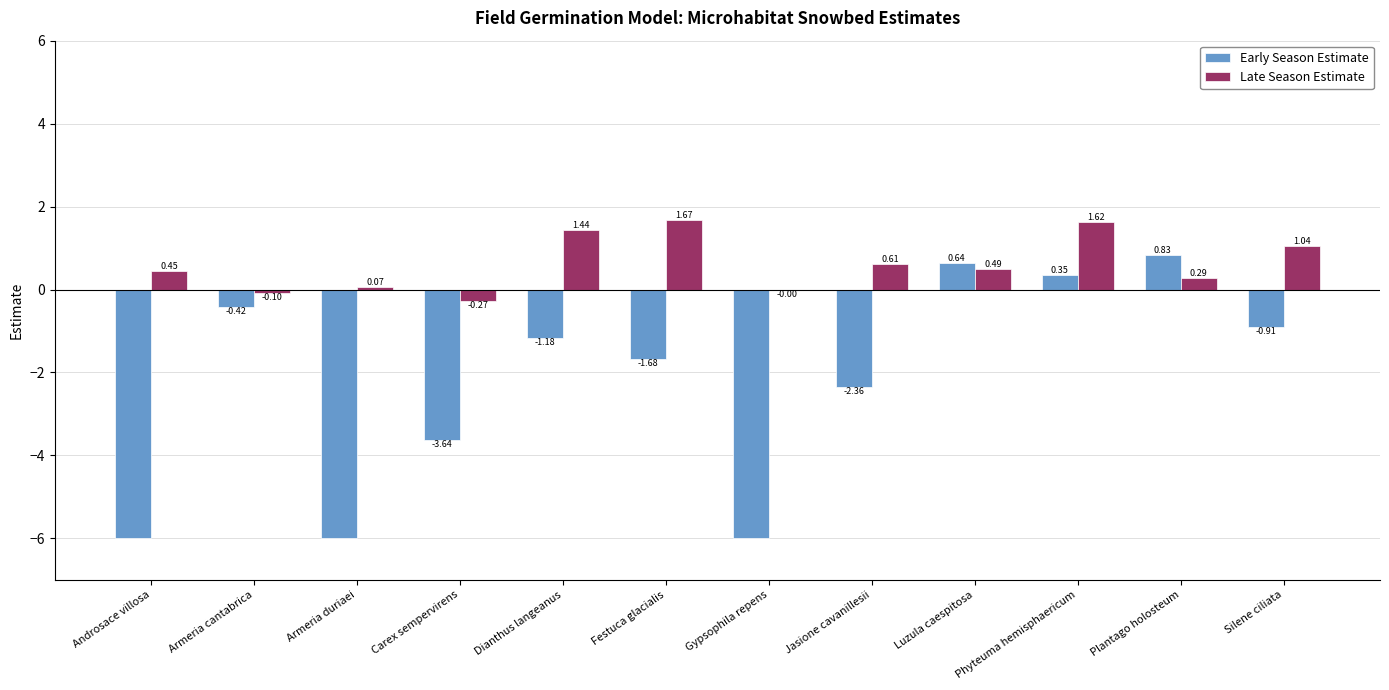

What is the sum of all Late Season Estimate values?

7.3